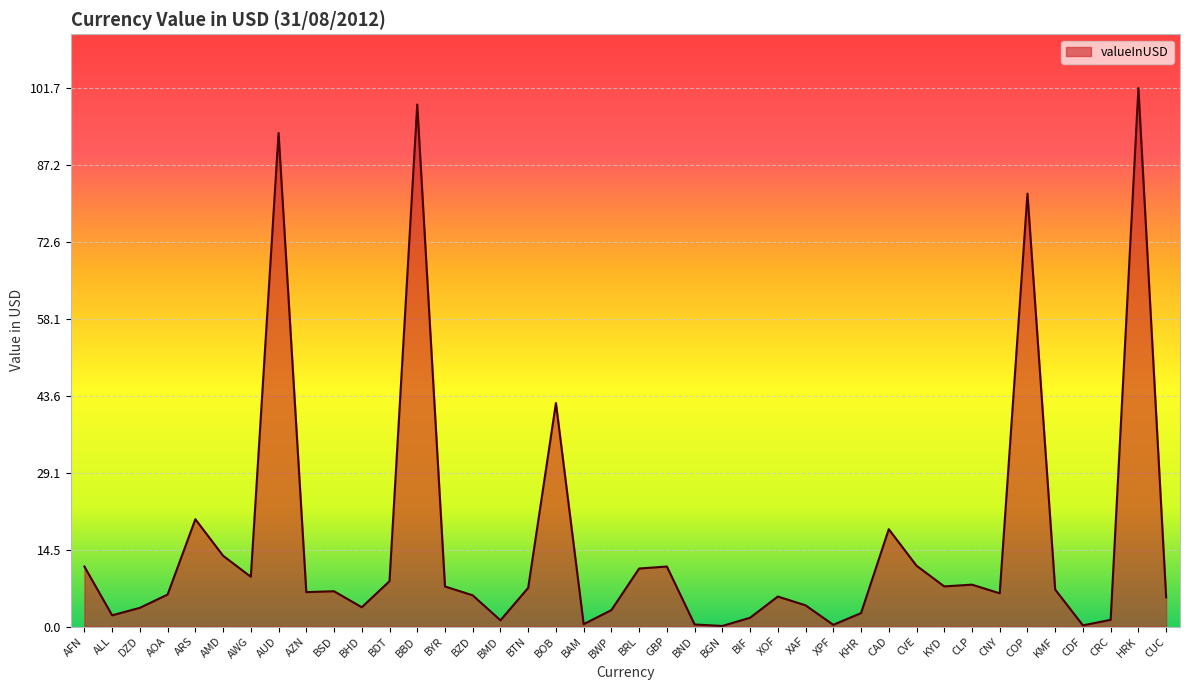

The value at AMD is 6.5. True or false?

False